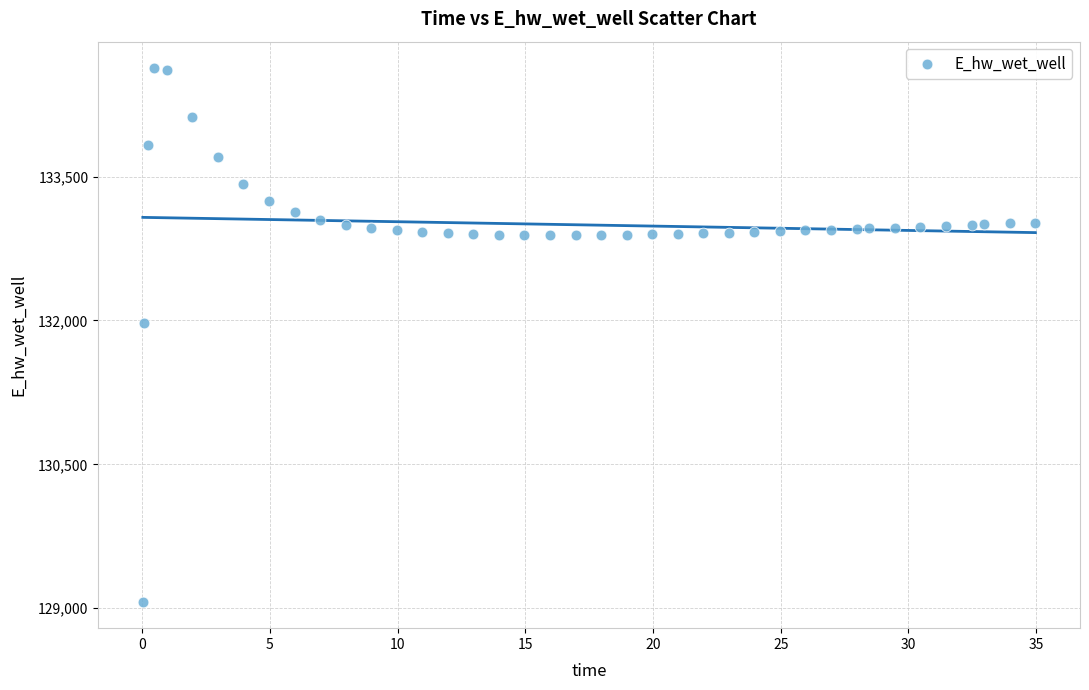

What Y value in the scatter plot is closest to 131849?

131970.0